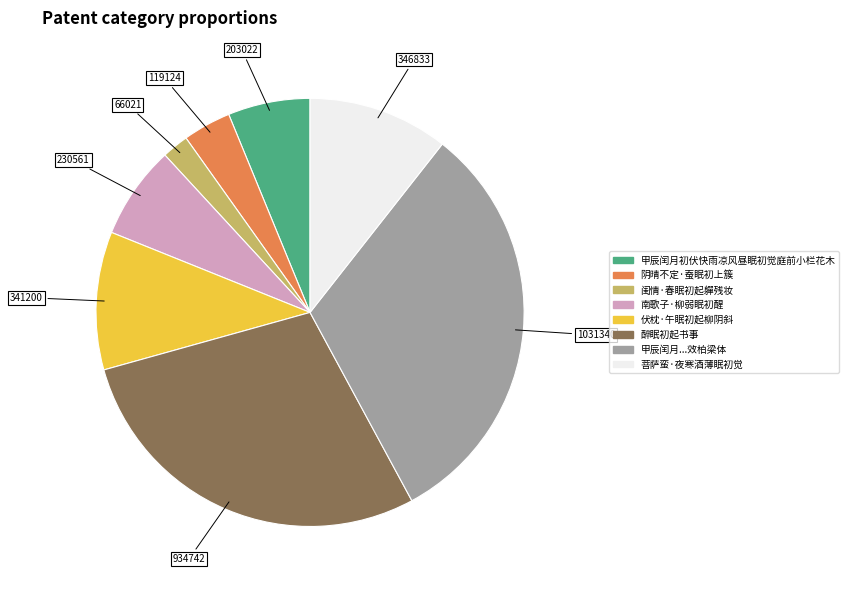

How many slices are in this pie chart?

8